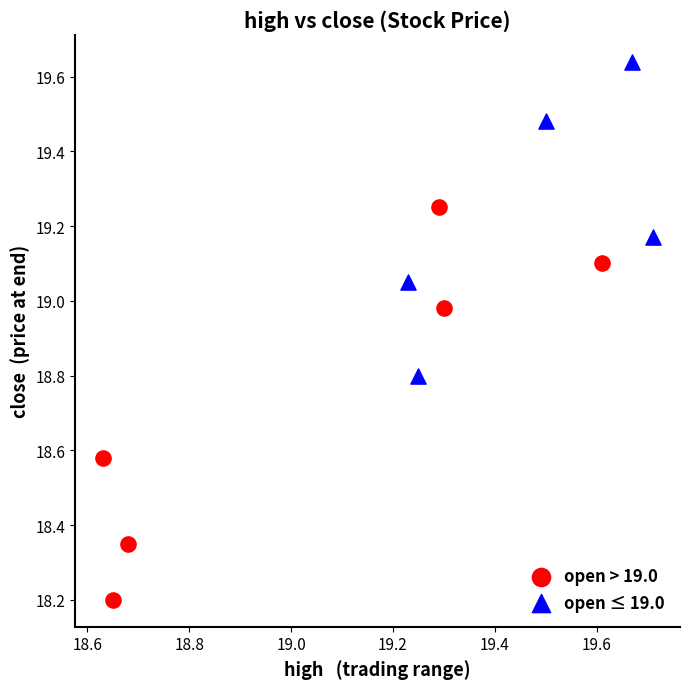

Which series has the widest spread of Y values?

open > 19.0